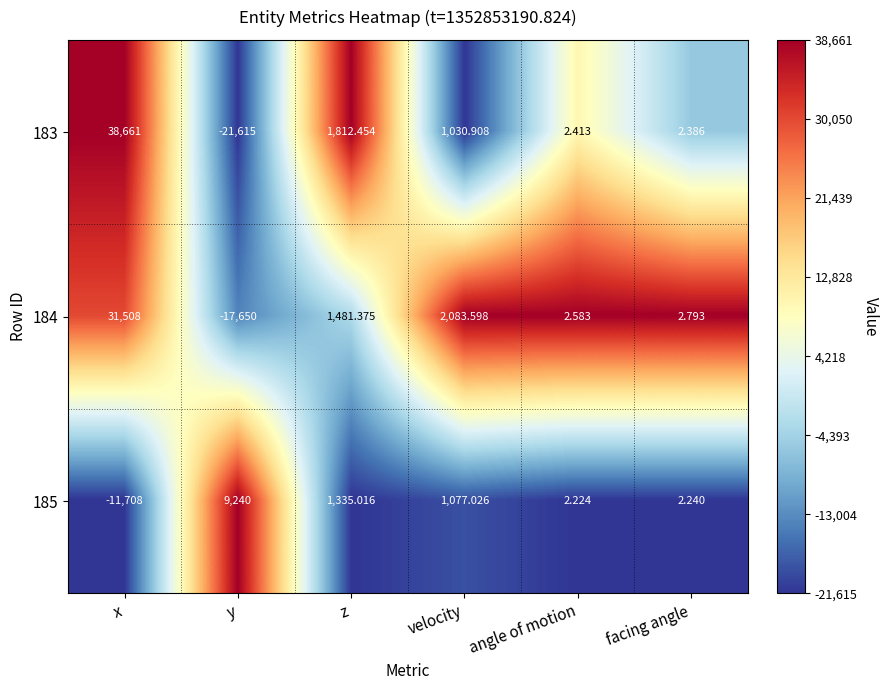

List the labels in order of 185 value, largest first.

y, z, velocity, facing angle, angle of motion, x